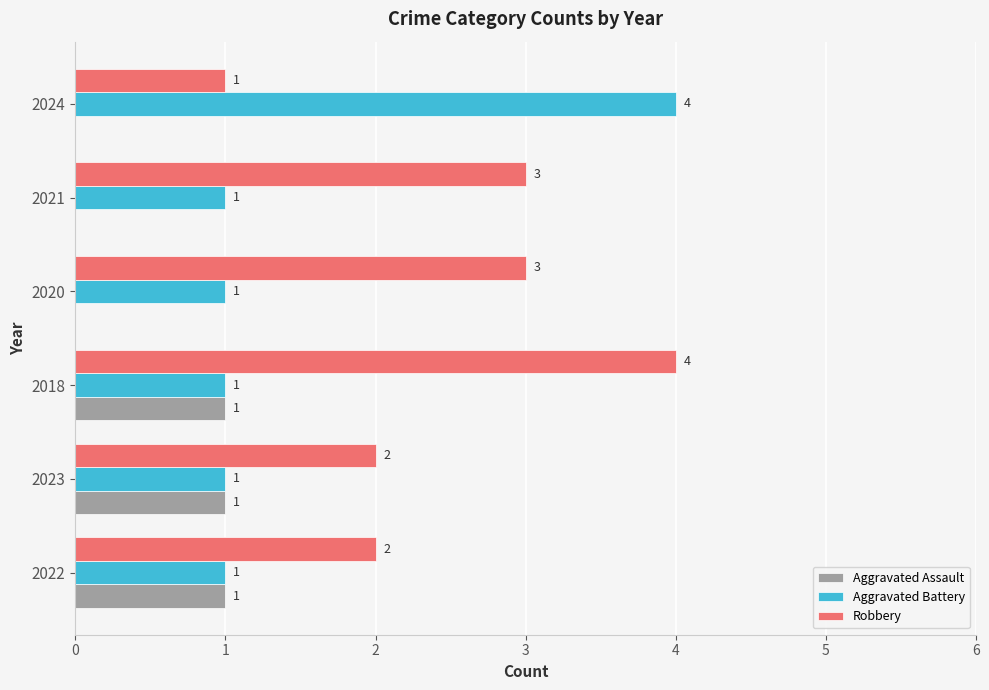

Which series has the largest total across all categories?

Robbery